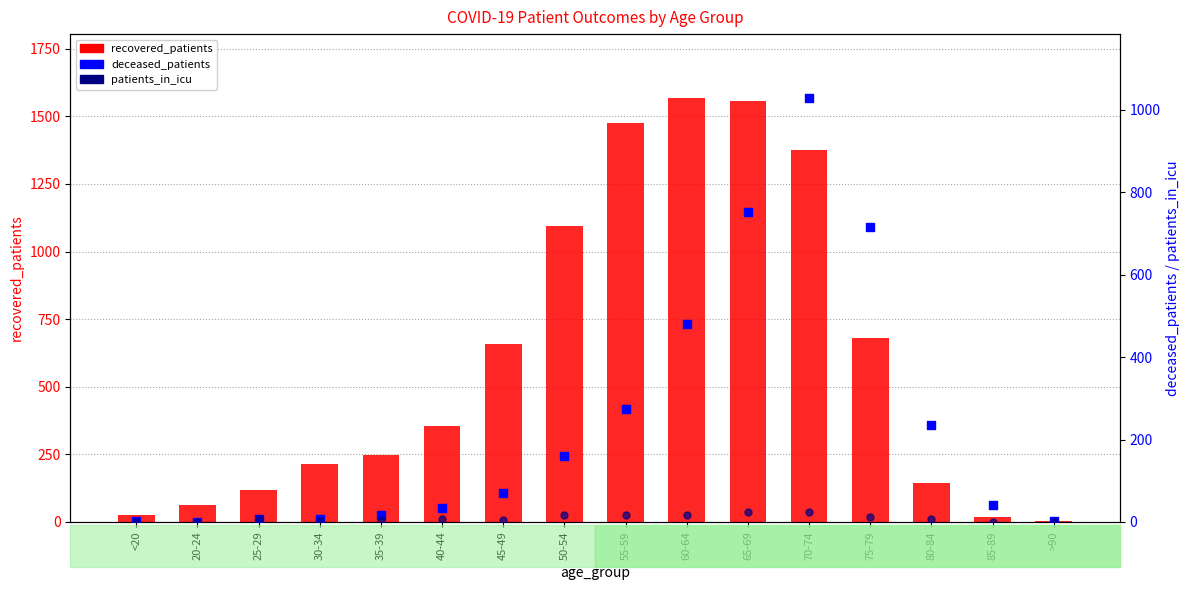

Which series has the largest total across all categories?

recovered_patients